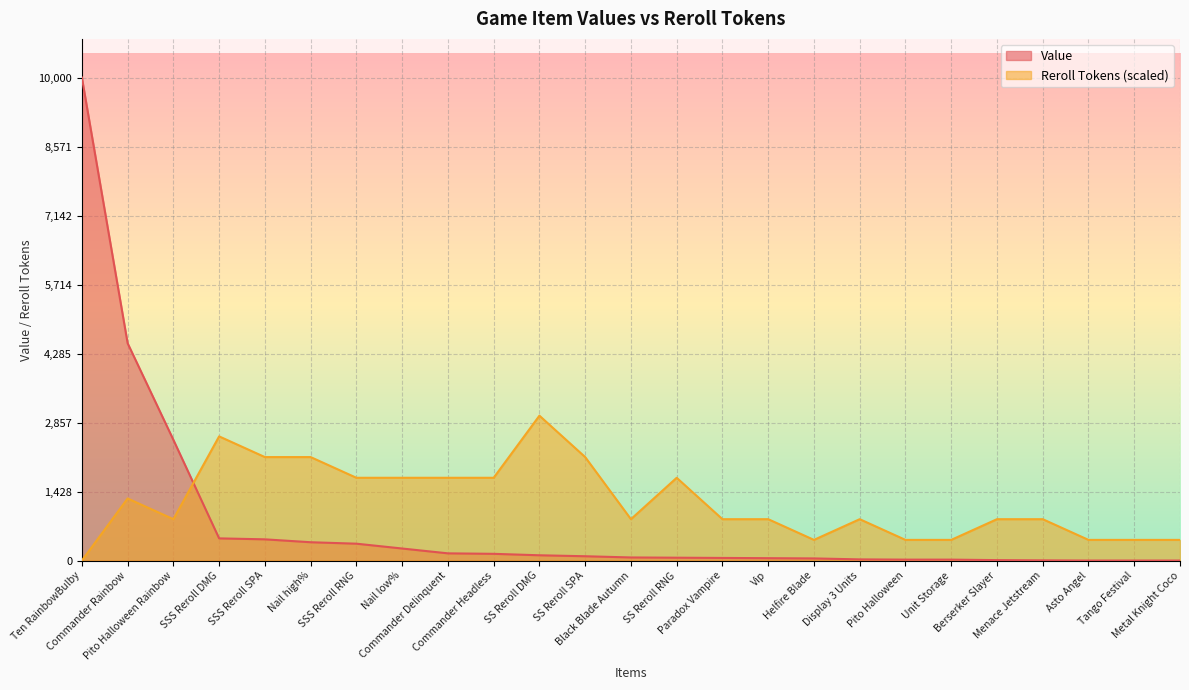

What is the maximum value for Reroll Tokens?

3000.0